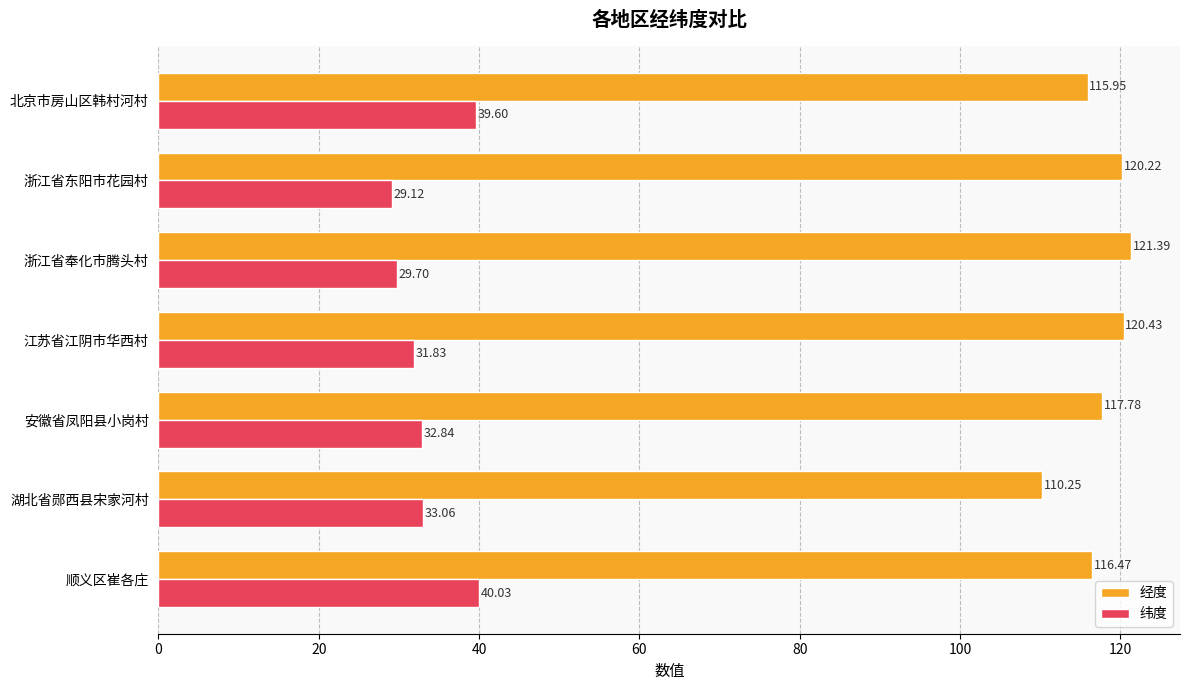

List the series in order of their overall mean, lowest first.

纬度, 经度